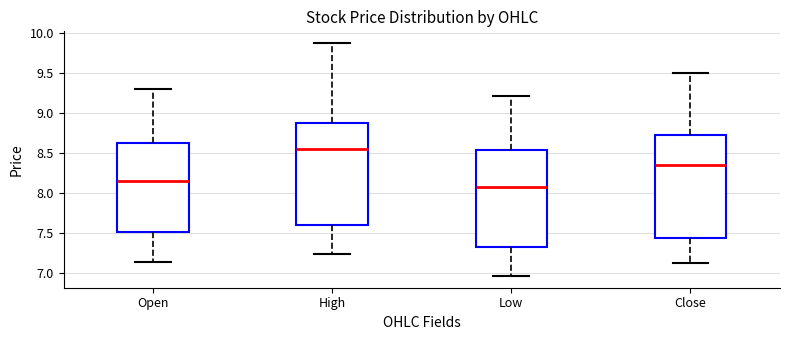

Reading left to right, read every box against the y-axis: the position of its median line, the range the box covers, and the ends of its whiskers. The values are not printed on the chart, so give them approximately, as read against the axis.

Open: median 8.15, box 7.50 to 8.65, whiskers 7.15 to 9.30
High: median 8.55, box 7.60 to 8.90, whiskers 7.25 to 9.90
Low: median 8.10, box 7.35 to 8.55, whiskers 6.95 to 9.20
Close: median 8.35, box 7.45 to 8.75, whiskers 7.10 to 9.50